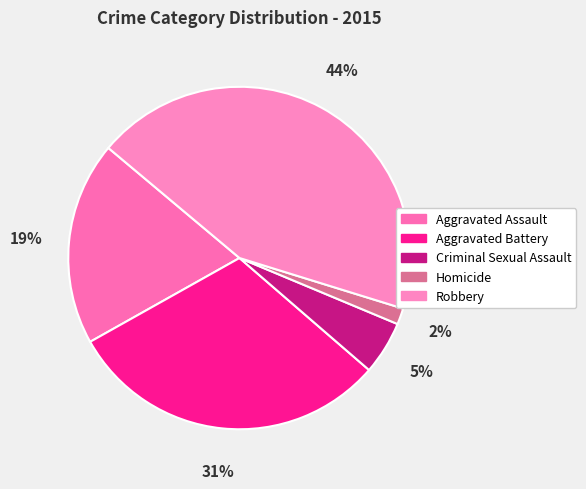

Is there any slice that represents more than half of the pie?

No